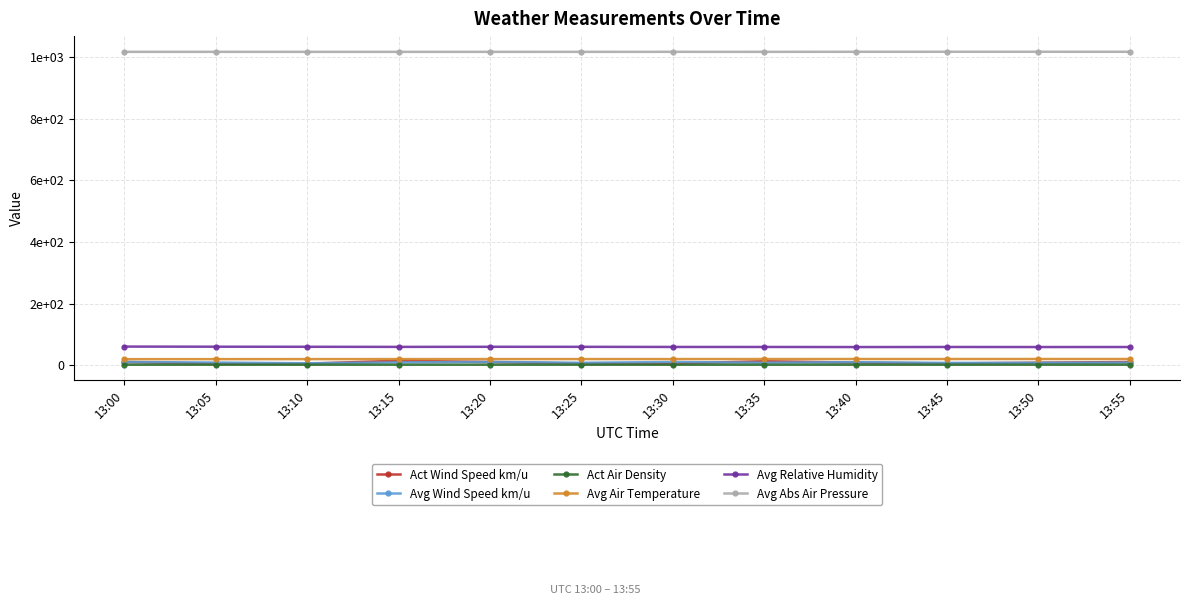

At how many categories does at least one series exceed 693?

12